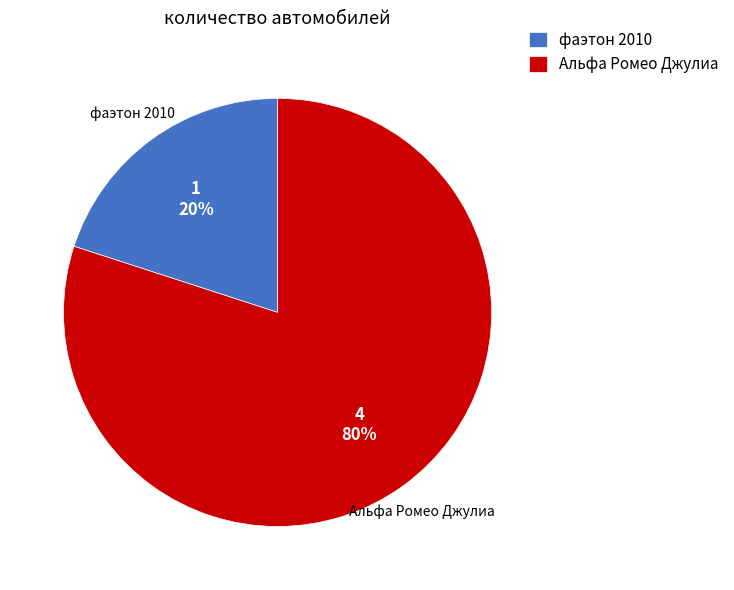

Is the sum of фаэтон 2010 and Альфа Ромео Джулиа greater than half?

Yes